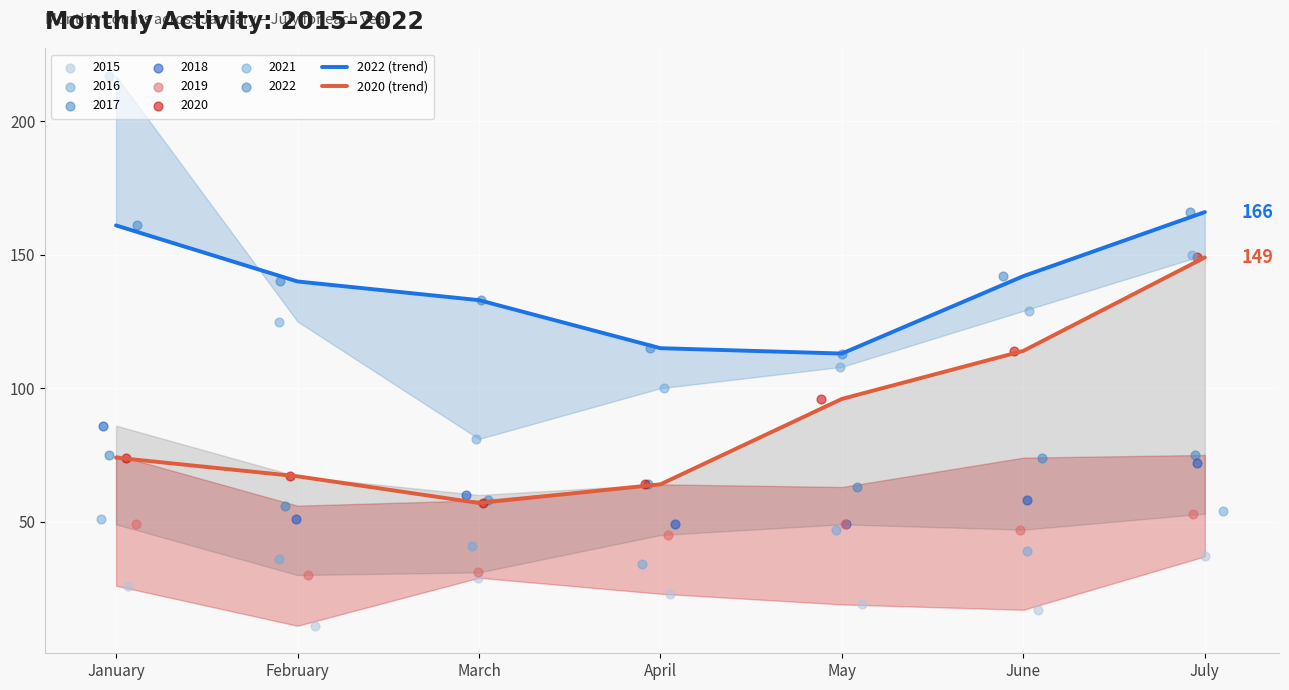

Which series reaches the maximum Y coordinate?

2022 (trend)